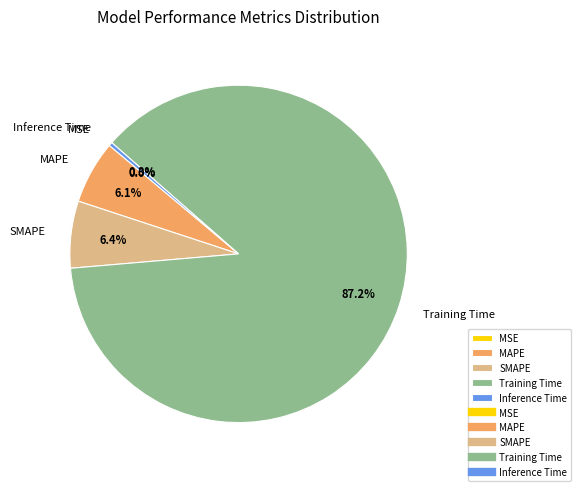

How many slices are in this pie chart?

5